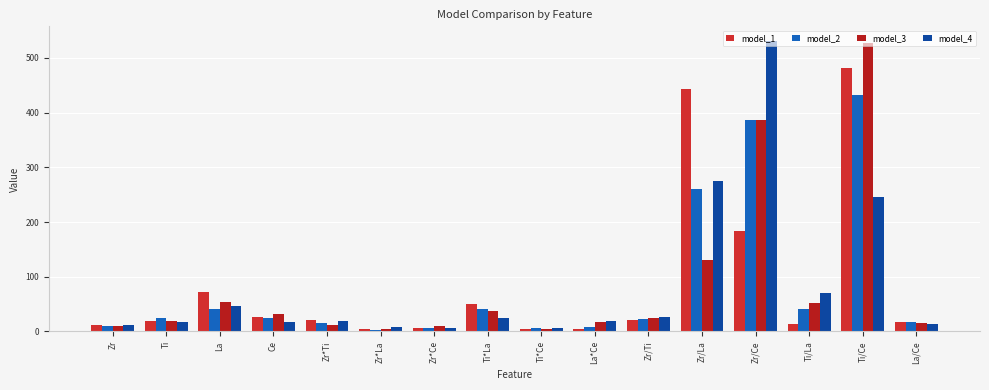

What is the value of the model_1 bar at the 6th from the left?

3.8